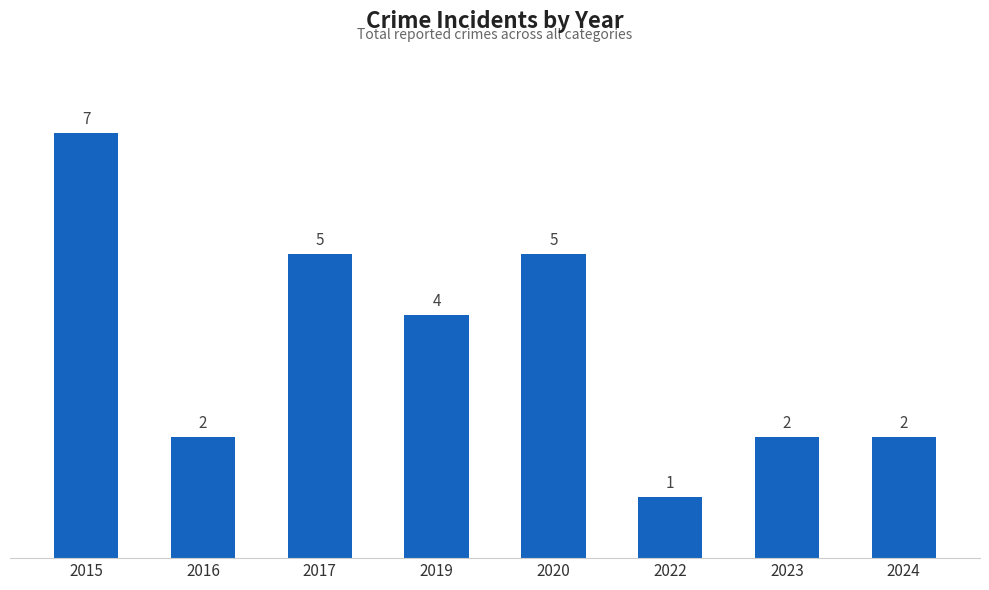

What is the difference between the maximum and minimum values?

6